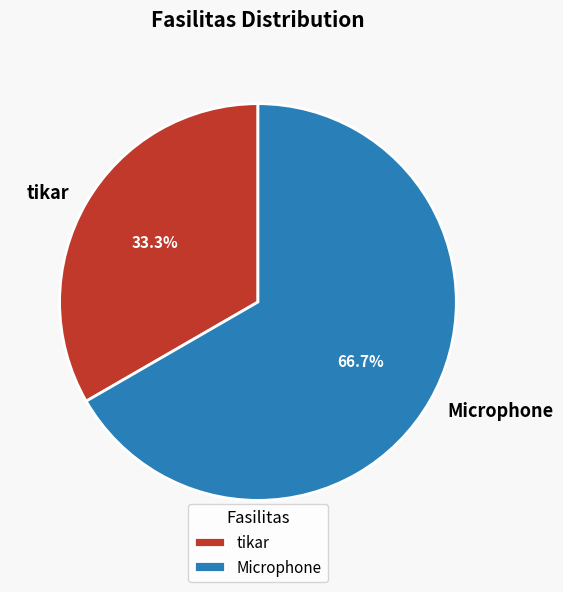

How many slices are in this pie chart?

2